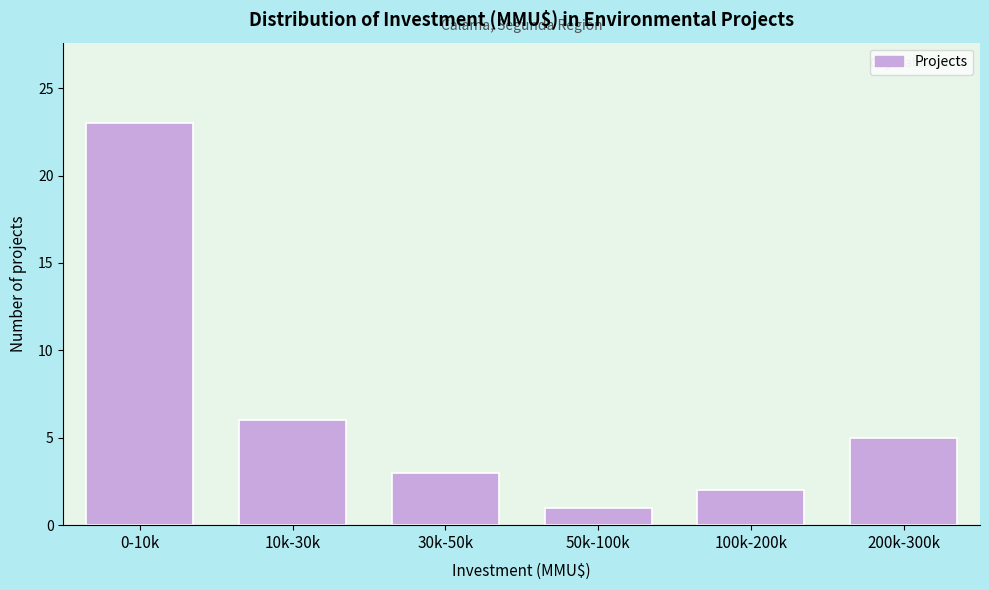

Reading left to right, transcribe all the data shown in this chart.

0-10k=23	10k-30k=6	30k-50k=3	50k-100k=1	100k-200k=2	200k-300k=5